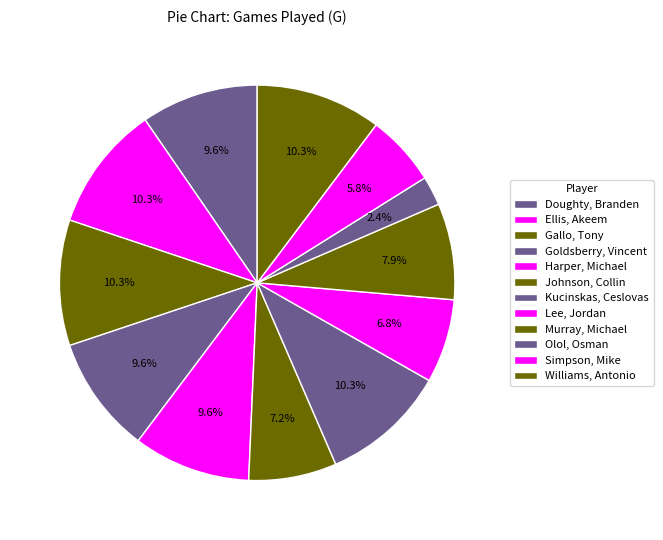

What is the largest slice in the pie chart?

Ellis, Akeem